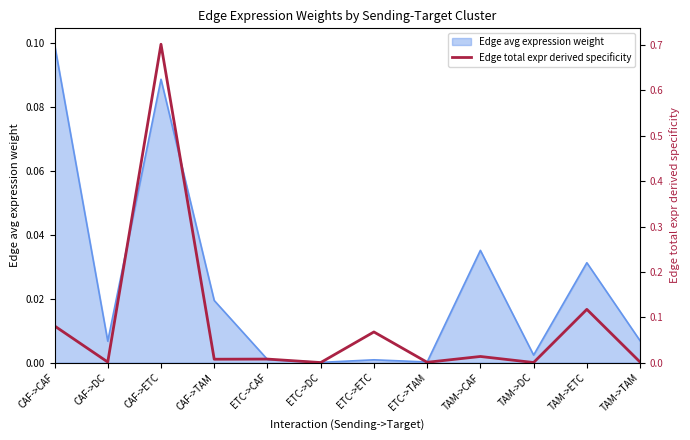

At which label is the value closest to 0?

ETC->DC